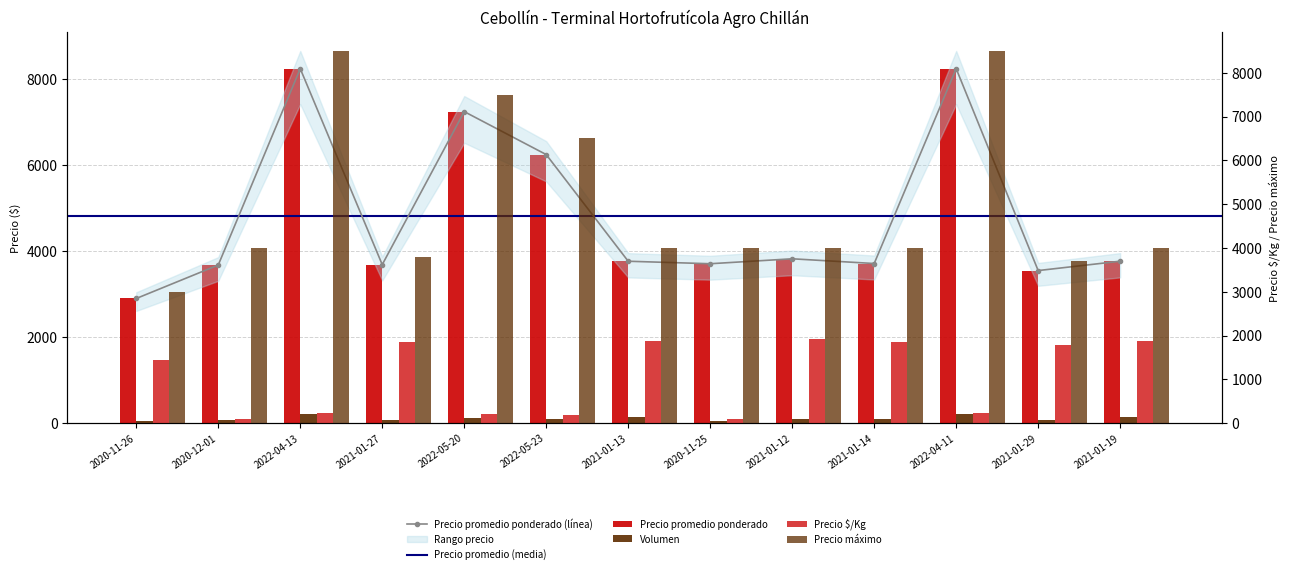

Is the value of Precio máximo at 2022-05-23 greater than the value of Precio promedio ponderado at 2020-11-25?

Yes